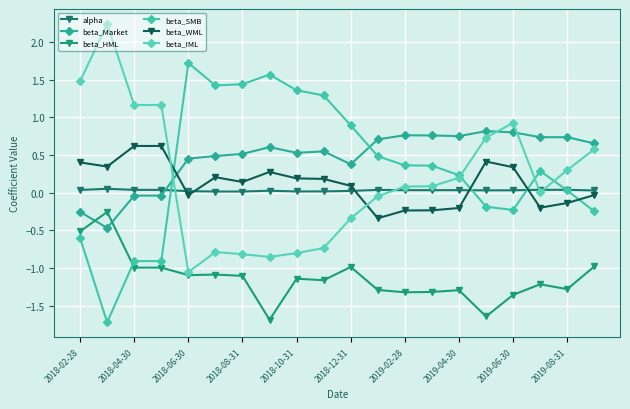

How many lines are shown in the chart?

6